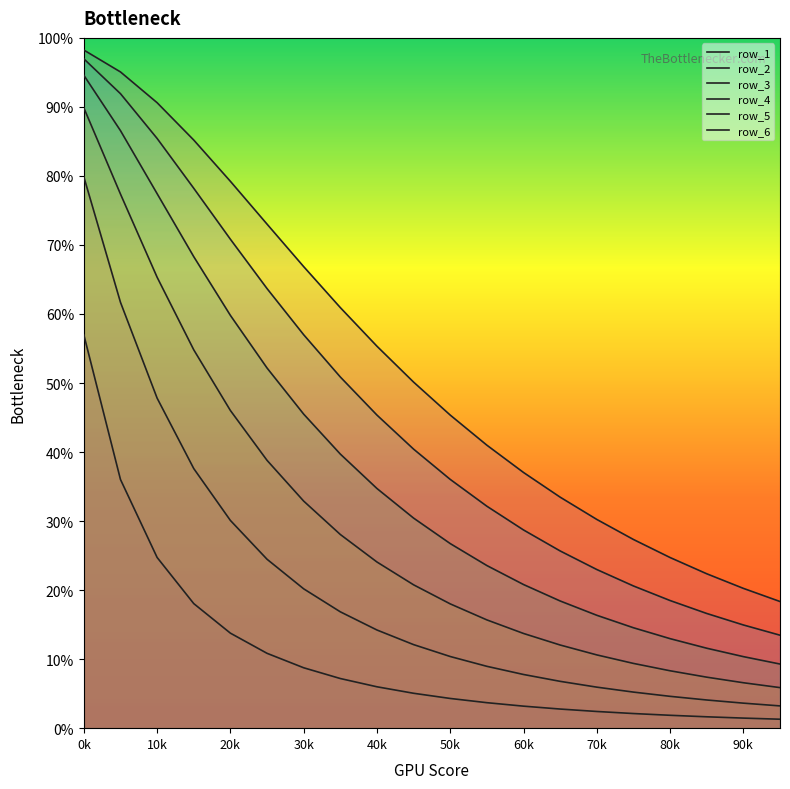

Does the chart display data point markers on the line(s)?

No